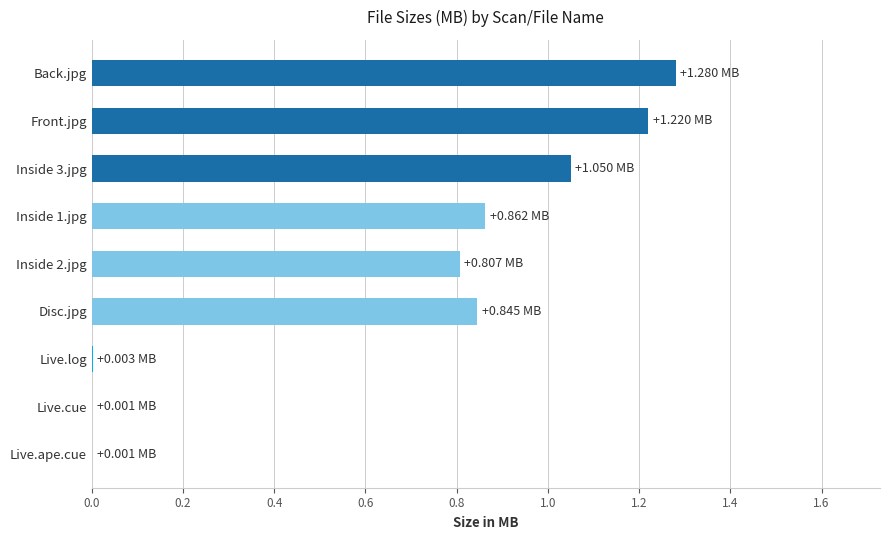

Which label corresponds to the largest value in the chart?

Back.jpg